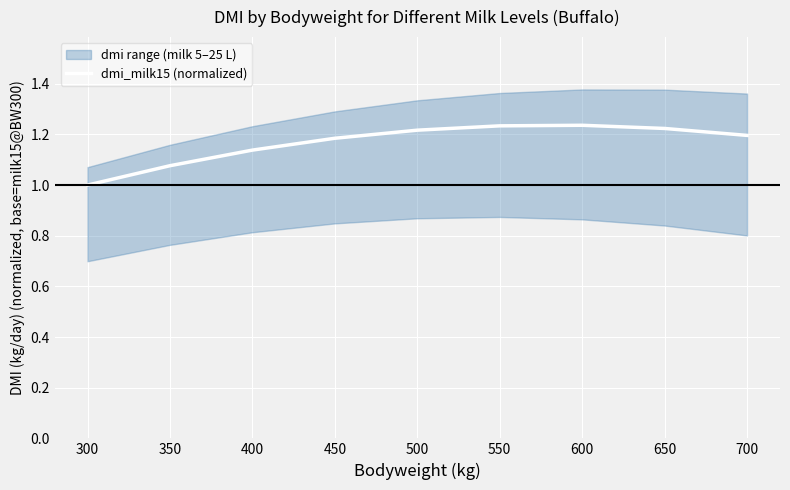

Reading right to left, what are all the values shown in this chart?

1.2	1.2	1.2	1.2	1.2	1.2	1.1	1.1	1.0